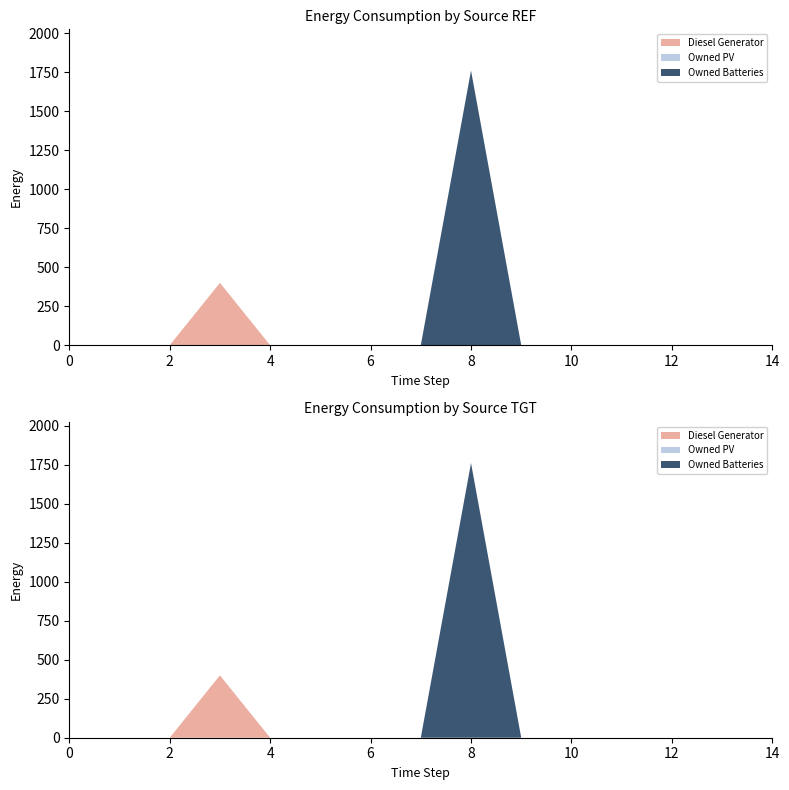

Reading right to left, extract all data points from this chart.

Diesel Generator: 14=0	13=0	12=0	11=0	10=0	9=0	8=0	7=0	6=0	5=0	4=0	3=400	2=0	1=0	0=0
Owned PV: 14=0	13=0	12=0	11=0	10=0	9=0	8=0	7=0	6=0	5=0	4=0	3=0	2=0	1=0	0=0
Owned Batteries: 14=0	13=0	12=0	11=0	10=0	9=0	8=1762	7=0	6=0	5=0	4=0	3=0	2=0	1=0	0=0